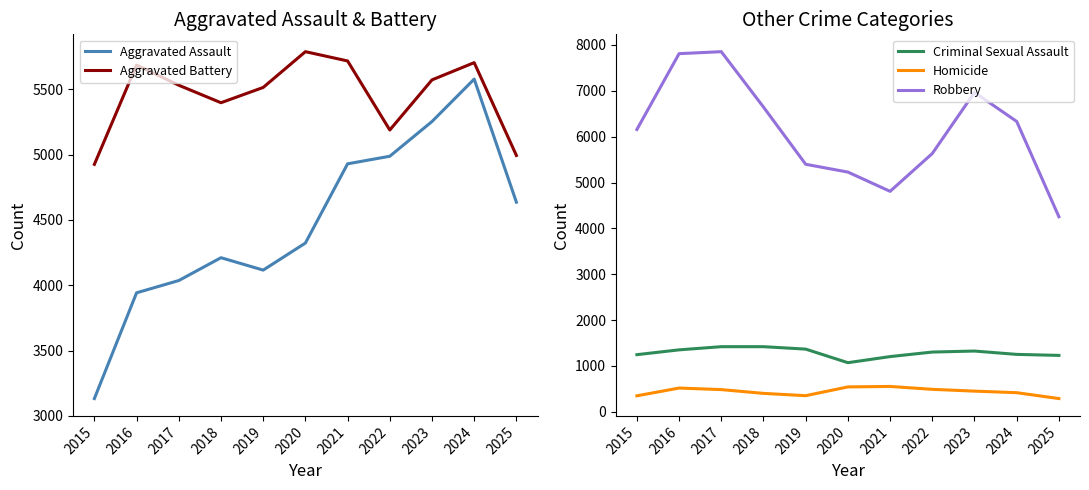

How many lines are shown in the chart?

5